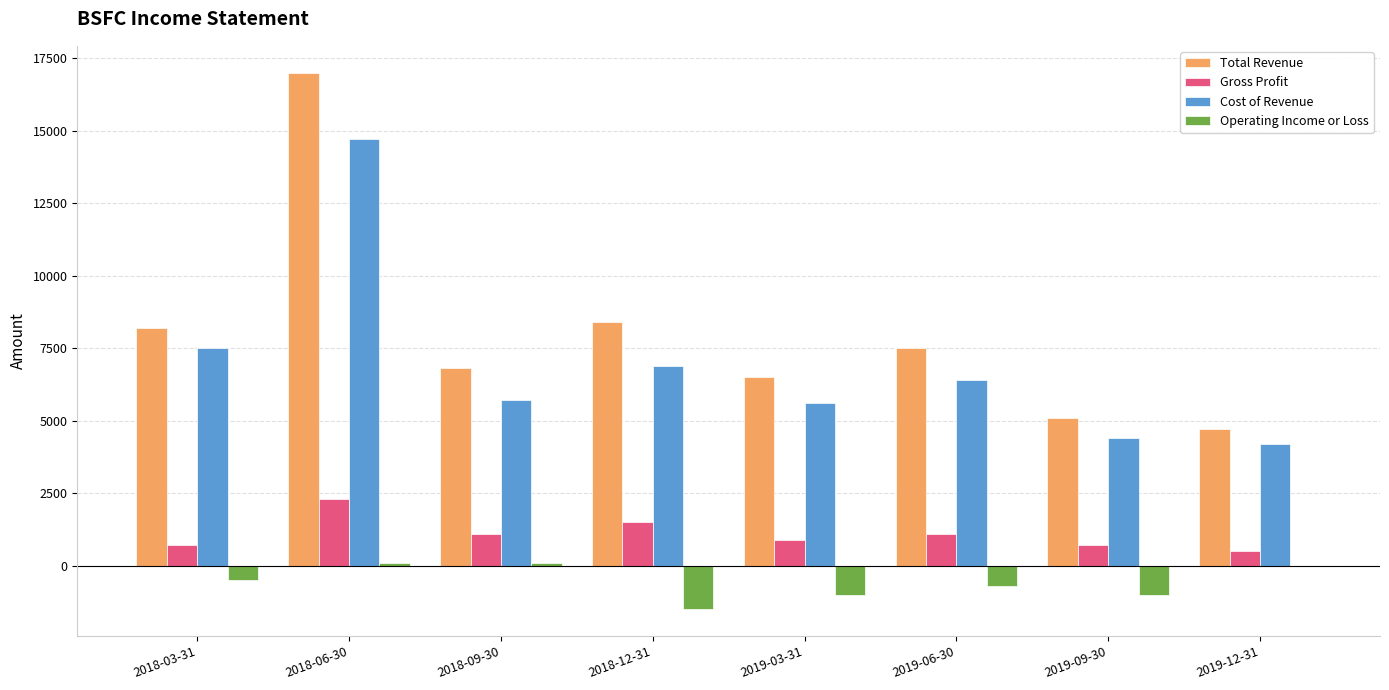

What is the sum of the Total Revenue values at 2019-03-31 and 2019-12-31?

11200